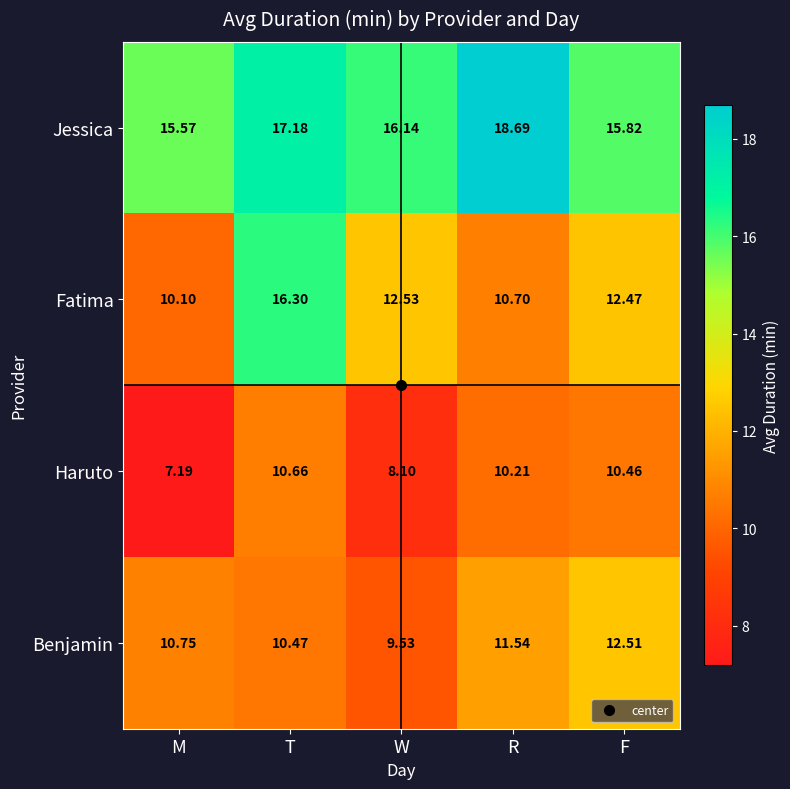

At which label does Haruto first exceed 10?

T